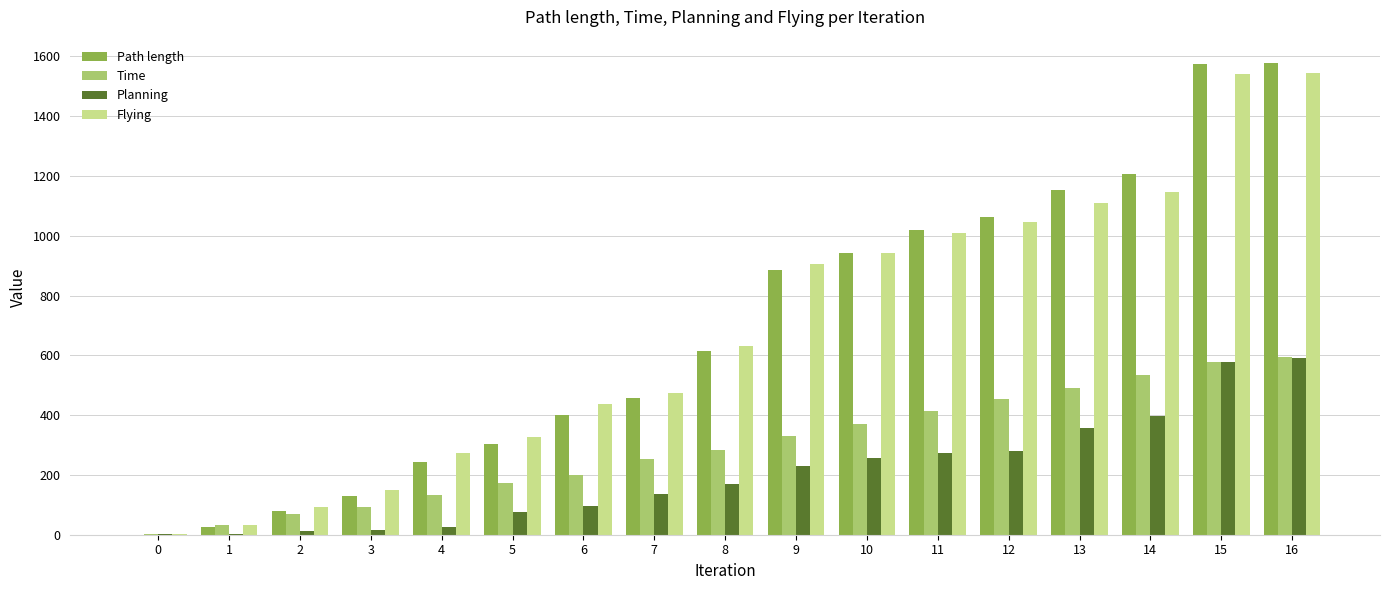

Does the chart contain stacked bars?

No